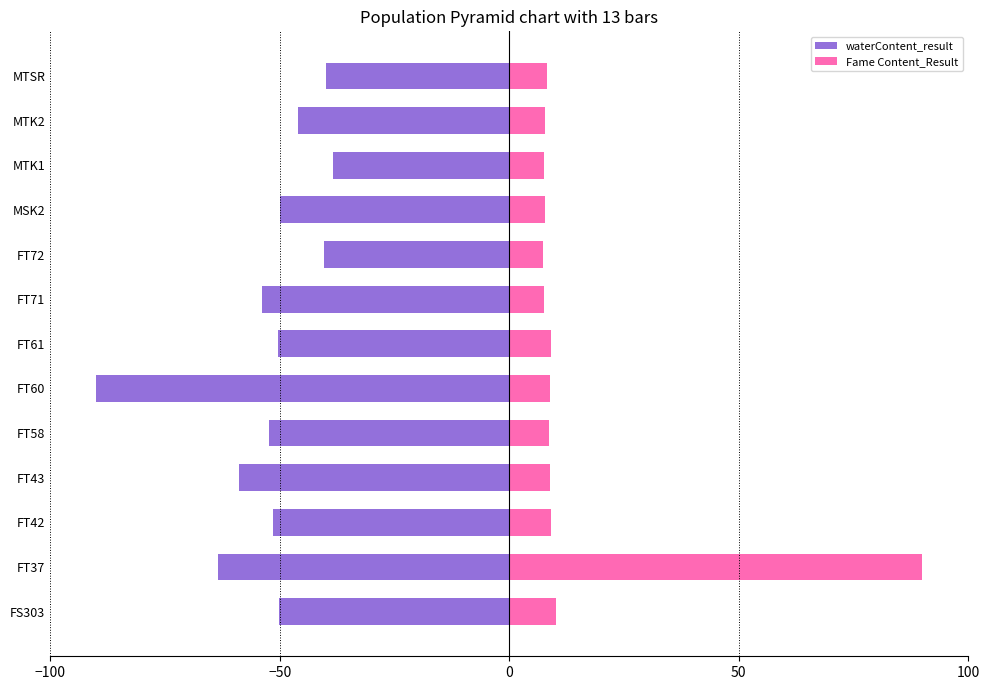

What is the difference between the highest and lowest values at FT60?

98.8